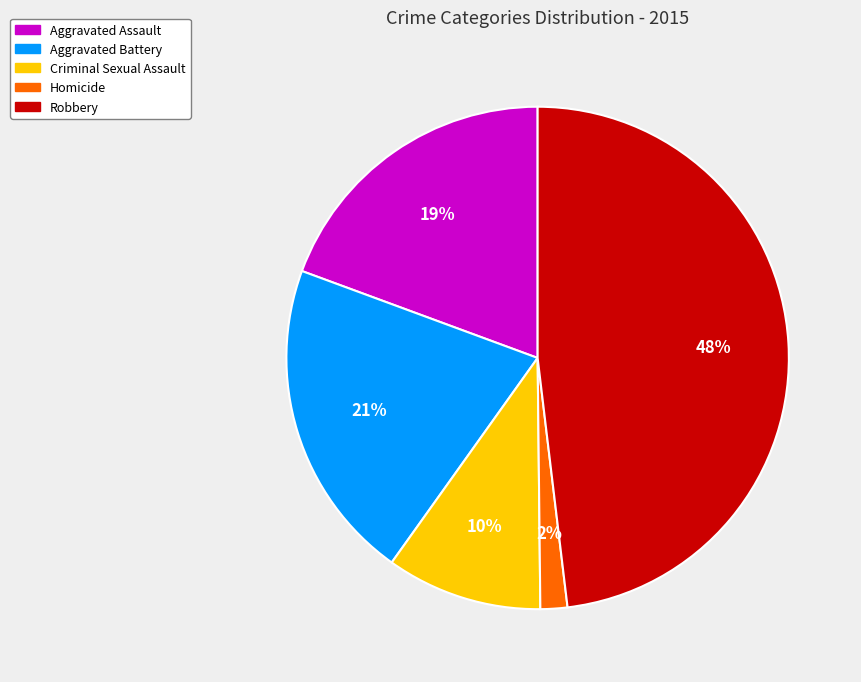

Is it true that Homicide is 2% of the pie?

True